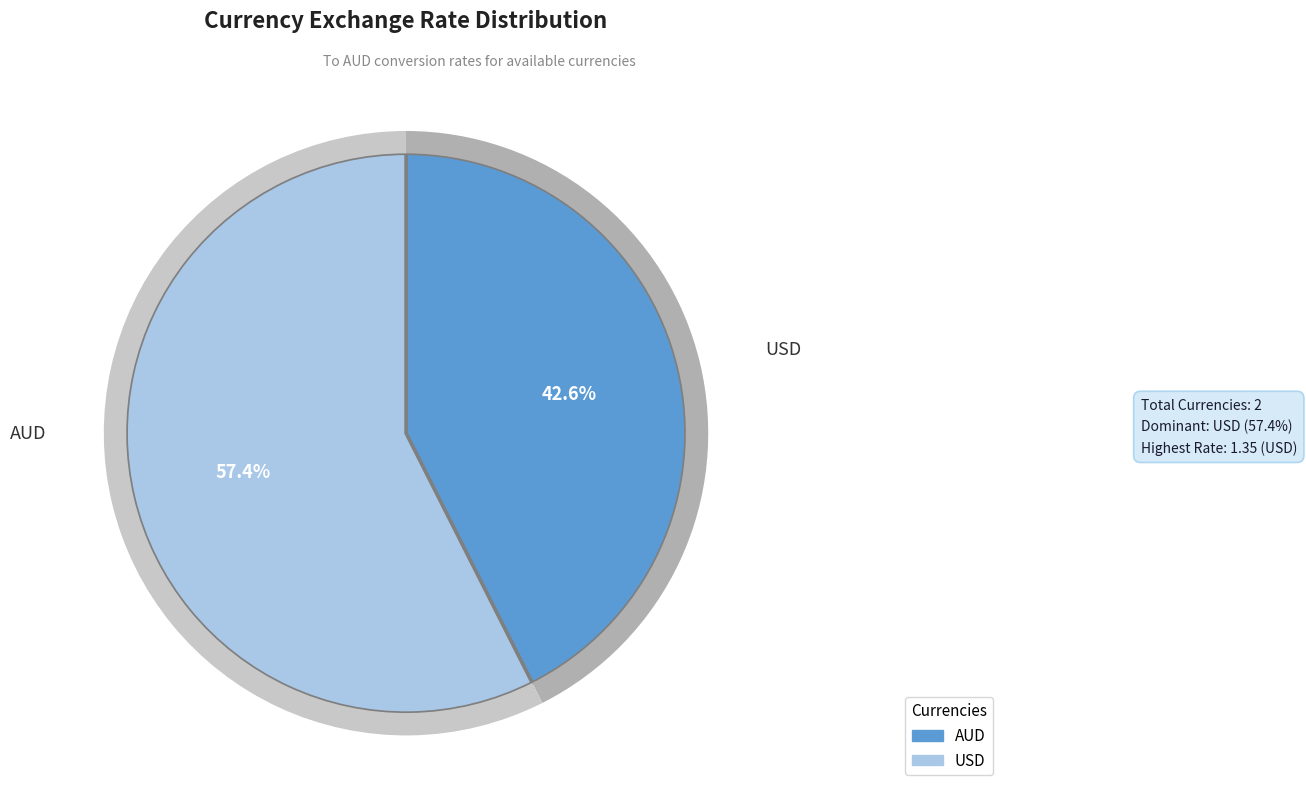

Combined, do USD and AUD account for over 50%?

Yes